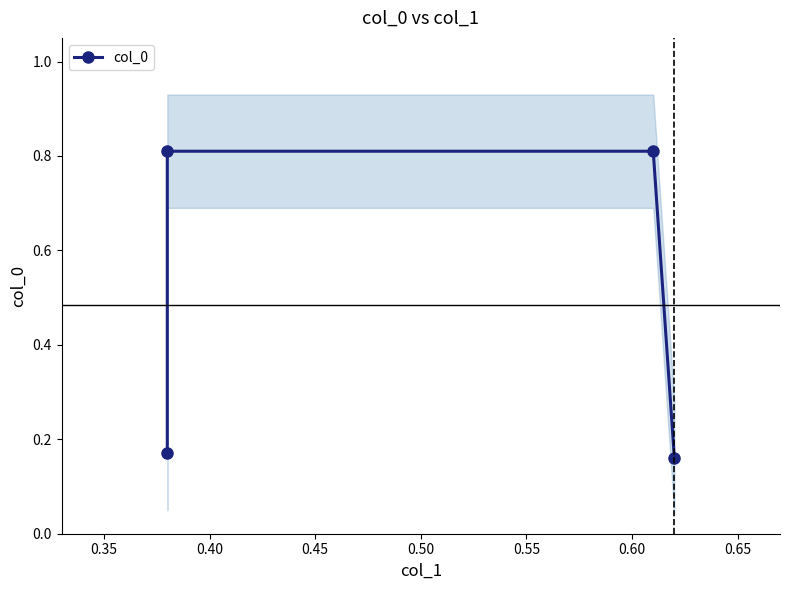

Which has a higher value, 0.35 or 0.45?

0.35